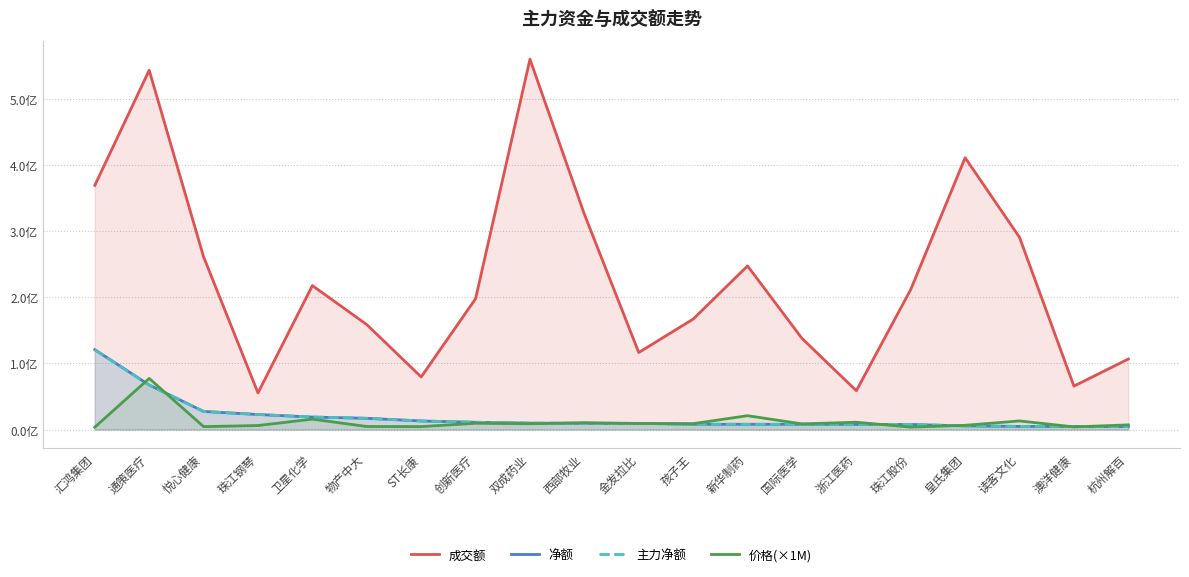

Rank the series by their maximum value, from lowest to highest.

价格(×1M), 净额, 主力净额, 成交额